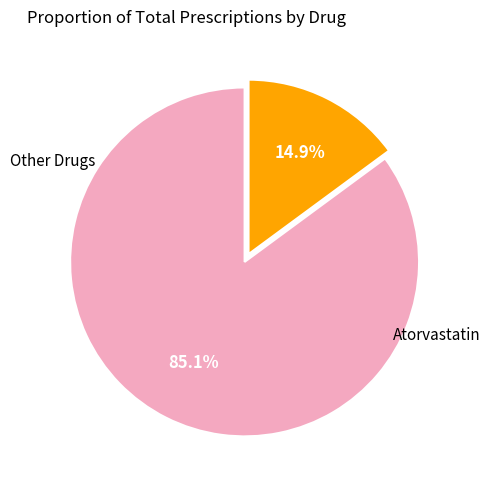

Does any single category account for the majority?

Yes